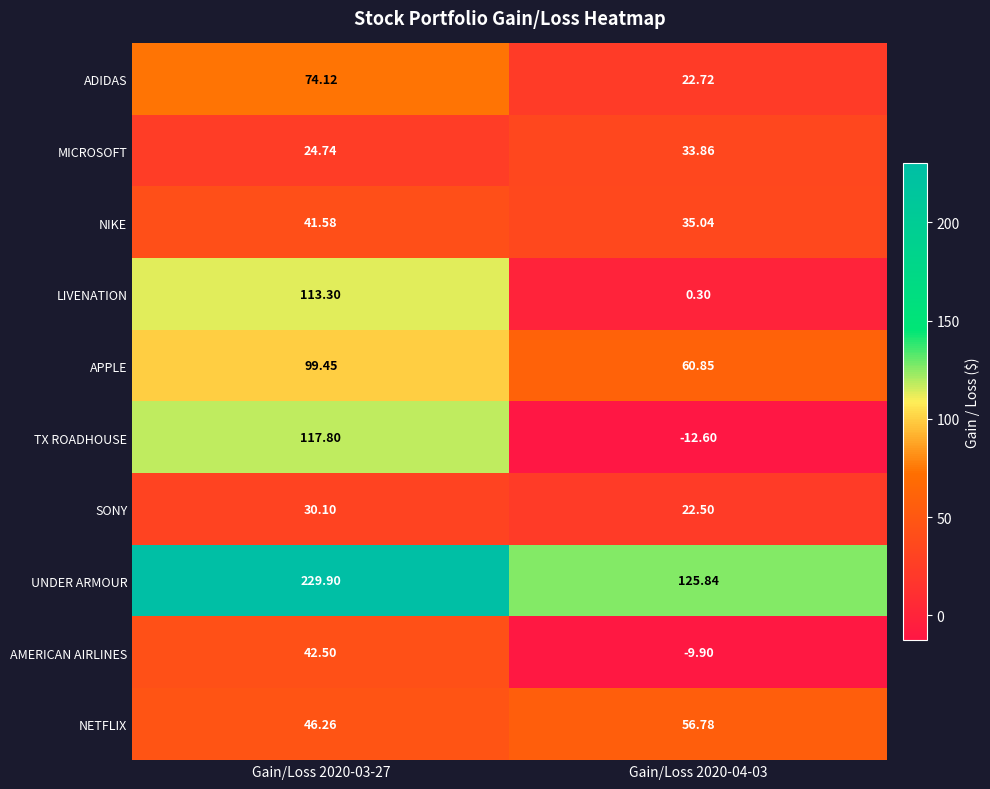

Which series changed the most between Gain/Loss 2020-03-27 and Gain/Loss 2020-04-03?

TX ROADHOUSE